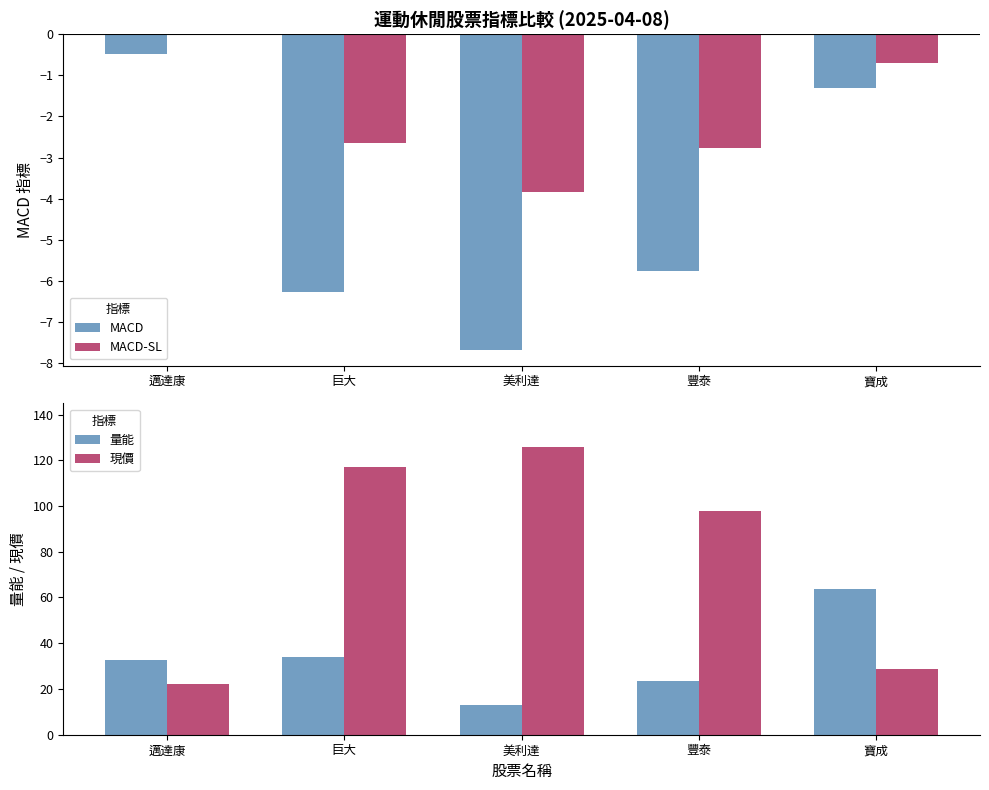

Which series has the largest total across all categories?

現價